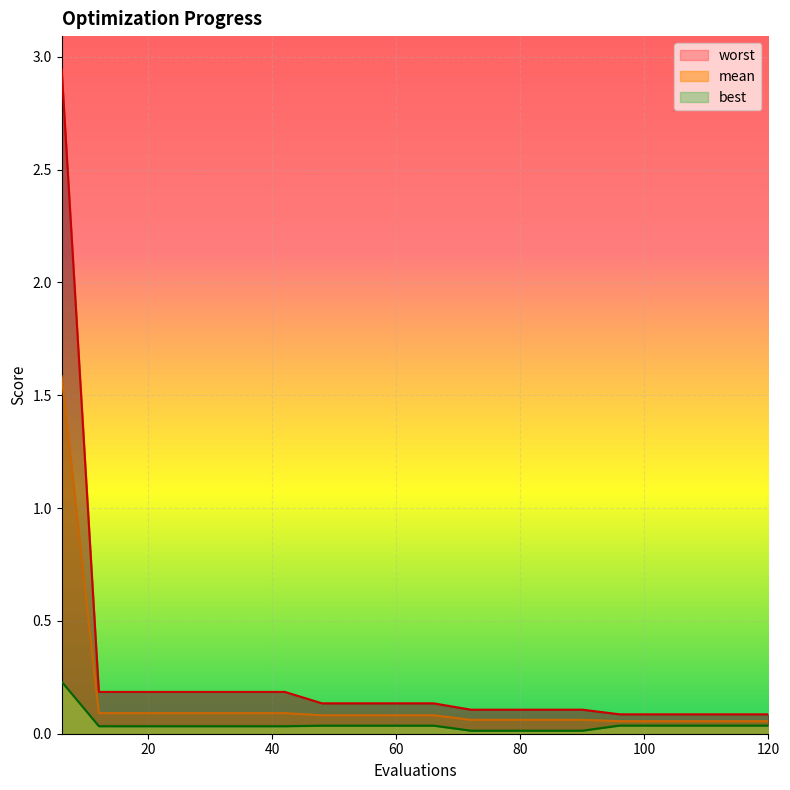

Between 96 and 54, which is larger?

54